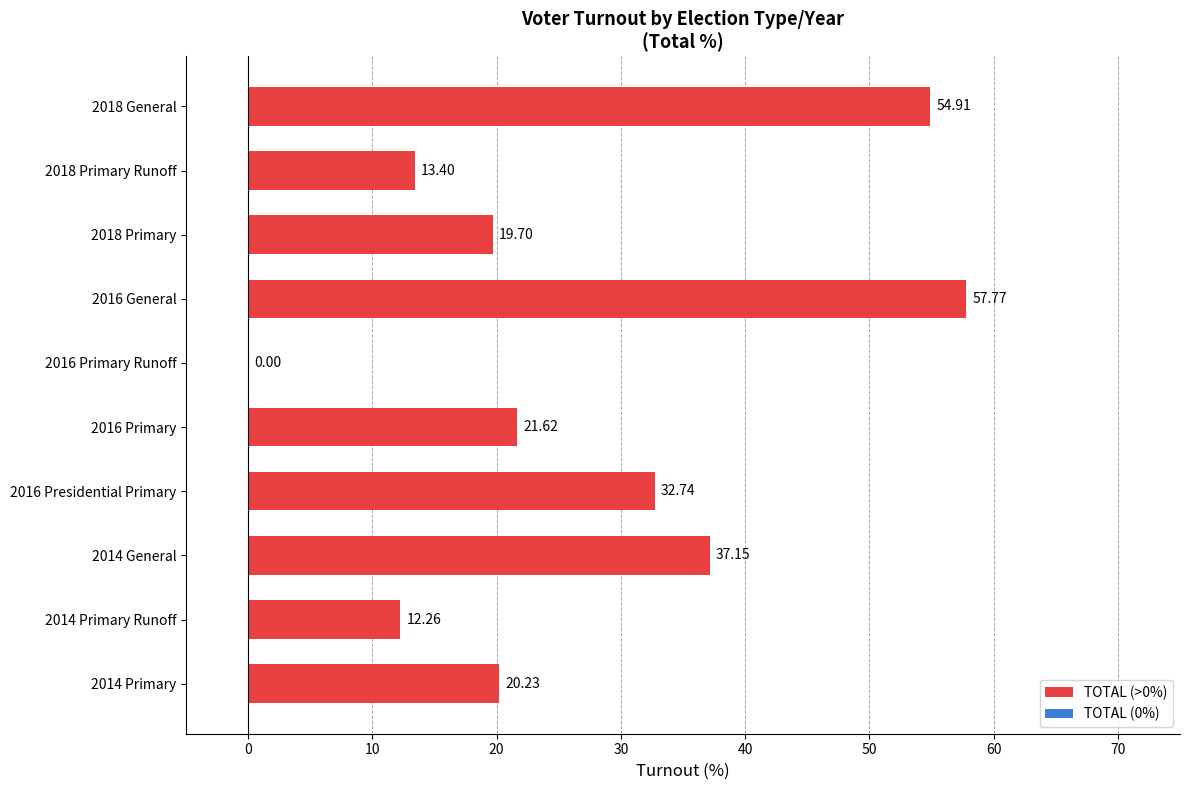

How many series are shown in this chart?

1